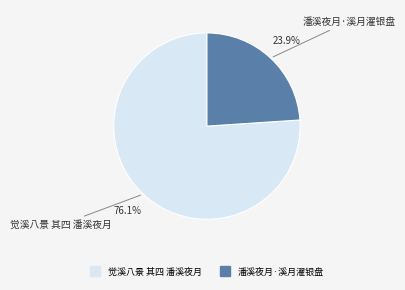

Which slice is the smallest?

潘溪夜月·溪月濯银盘